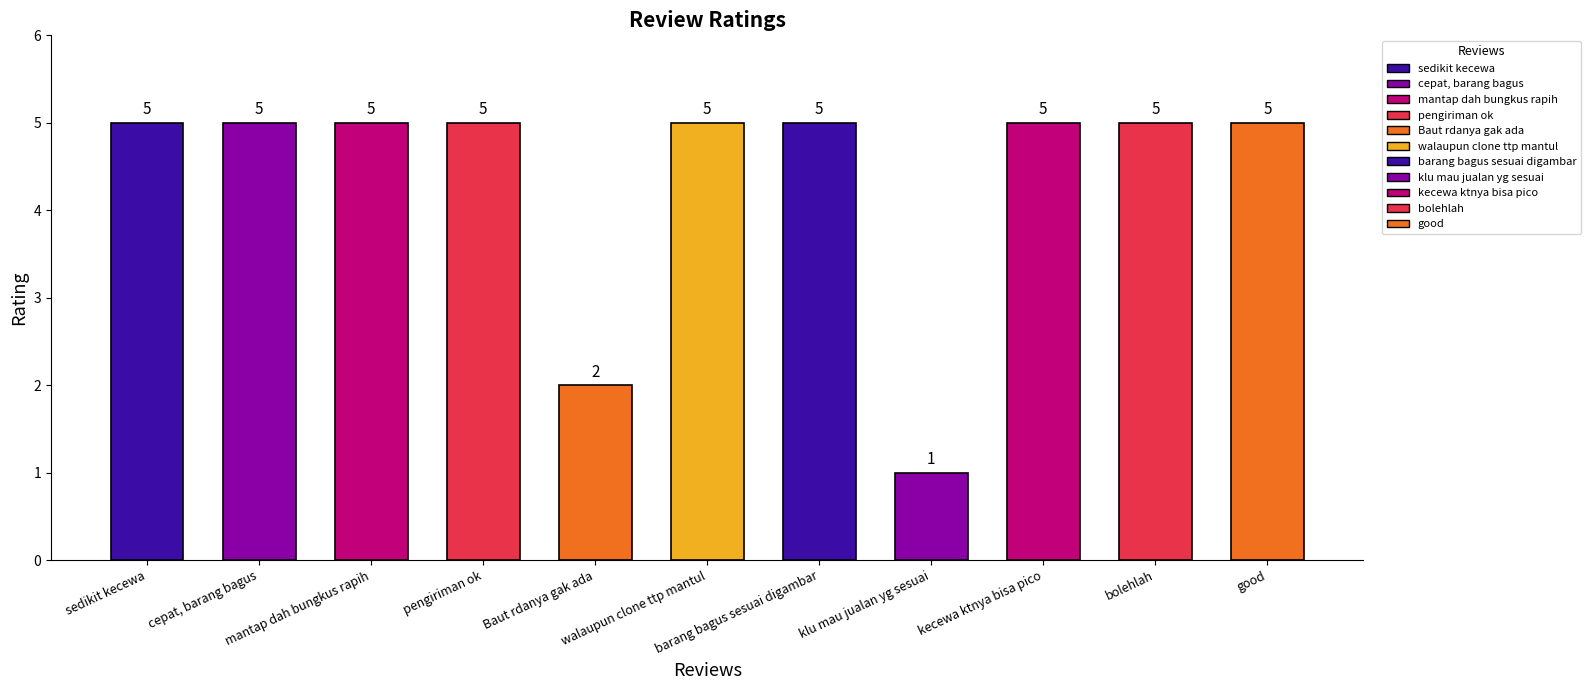

What is the label of the 11th bar from the right?

sedikit kecewa